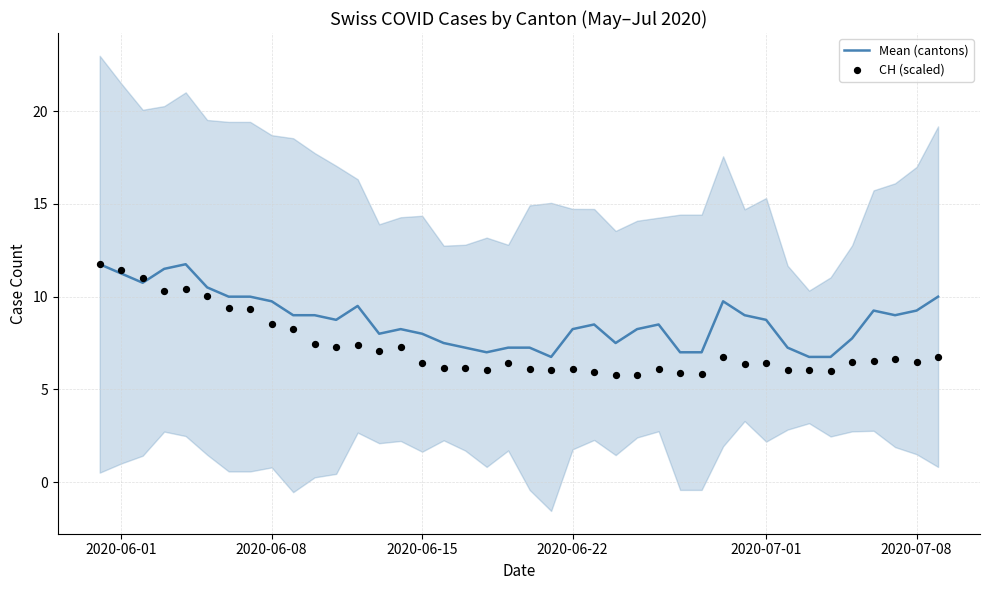

Which series has the widest spread of Y values?

CH (scaled)